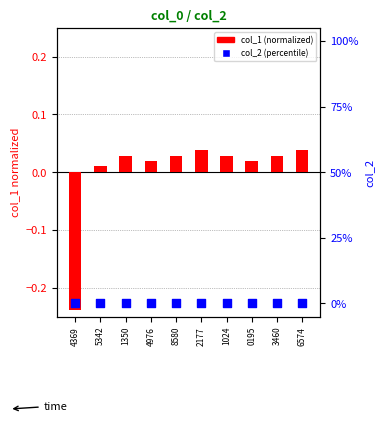

Which series contains the lowest Y value?

col_1 (normalized)